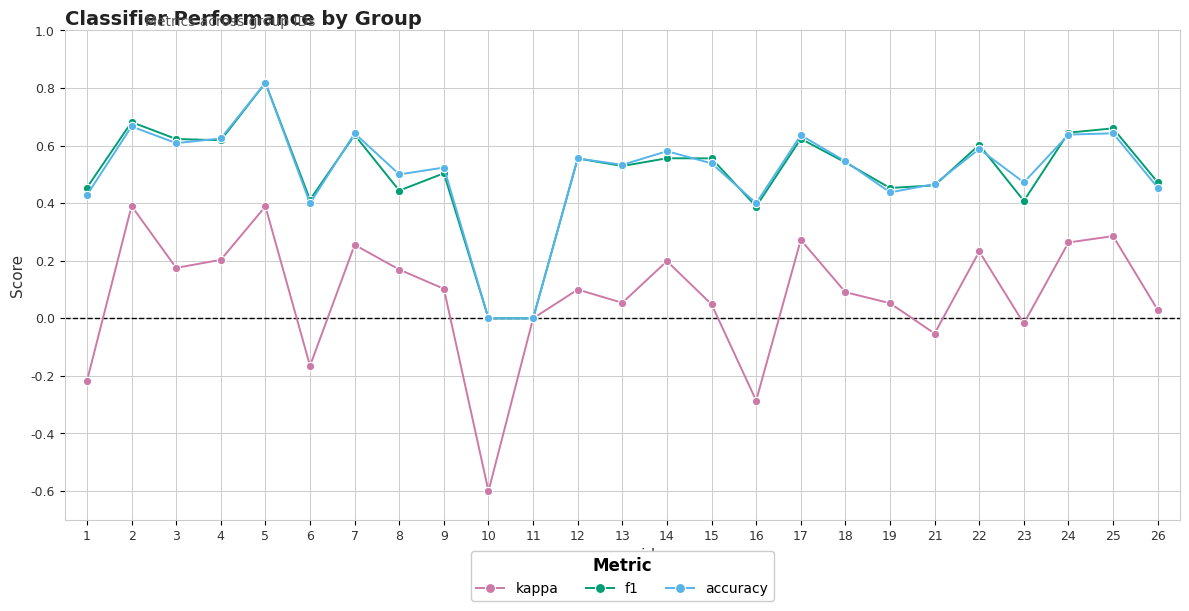

Is it true that f1 equals 0.6 at 4?

True